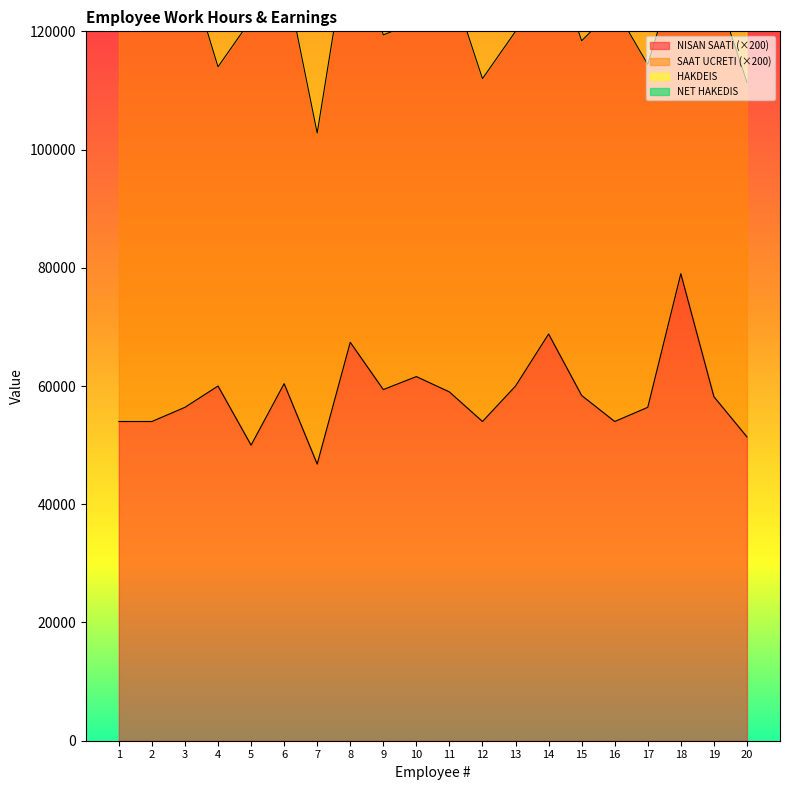

Does the chart have visible grid lines?

No